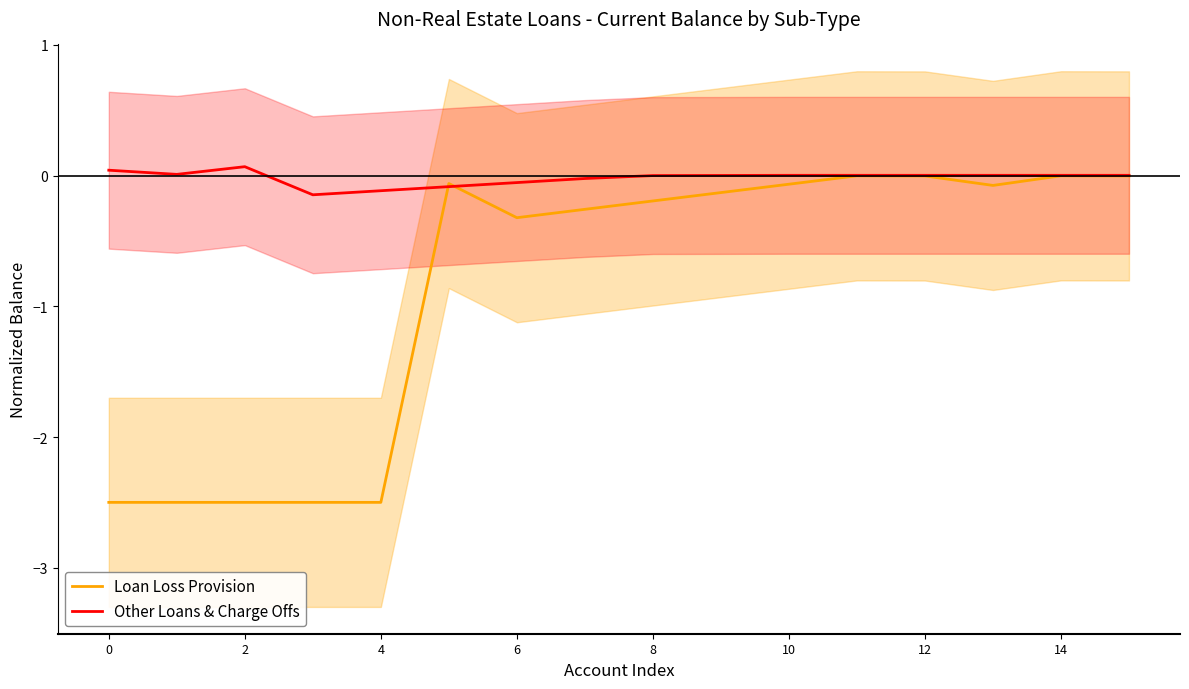

Rank the series by their maximum value, from highest to lowest.

Other Loans & Charge Offs, Loan Loss Provision